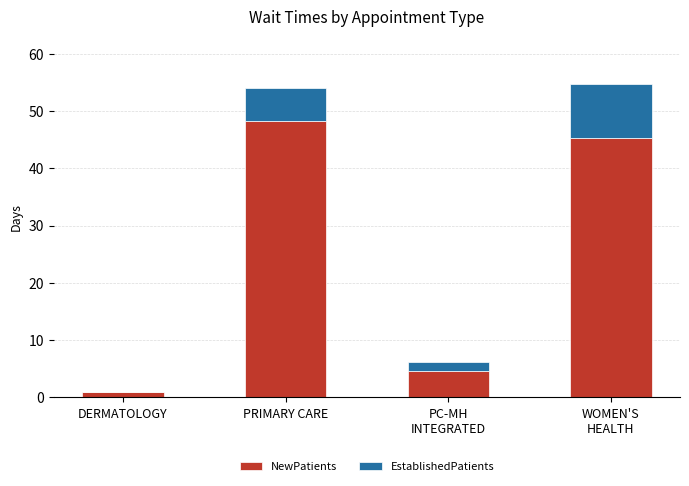

What is the maximum value for NewPatients?

48.3